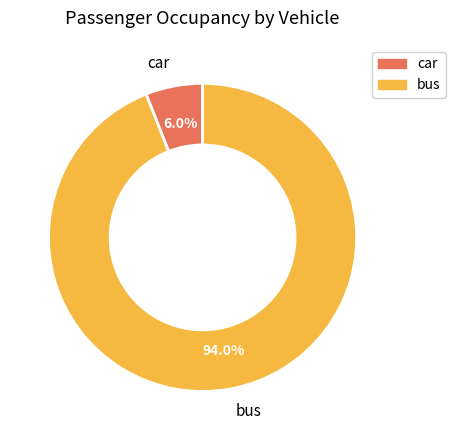

What is the ratio of the value at bus to the value at car?

15.7